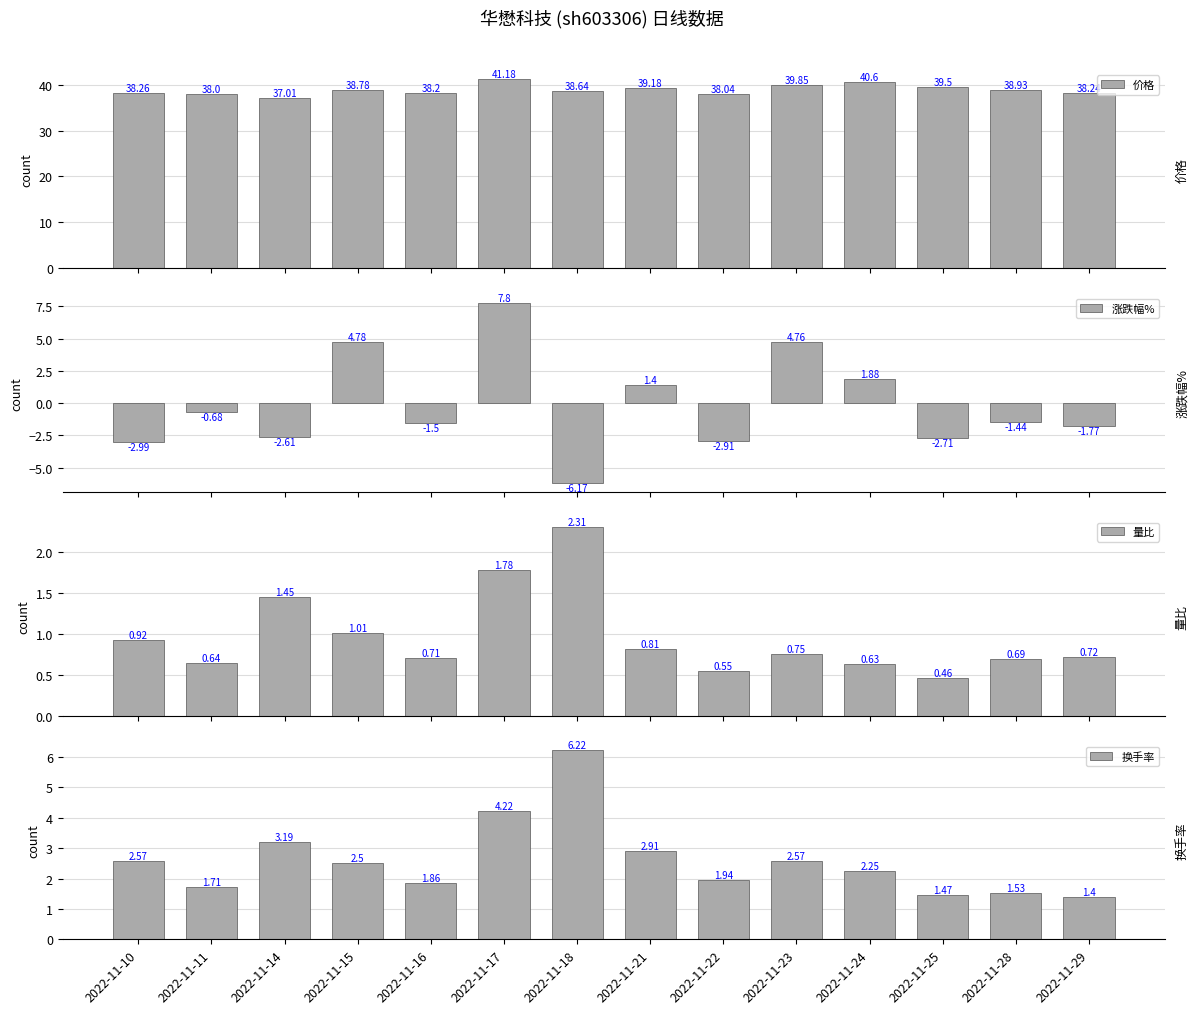

At how many categories does at least one series exceed 2?

14